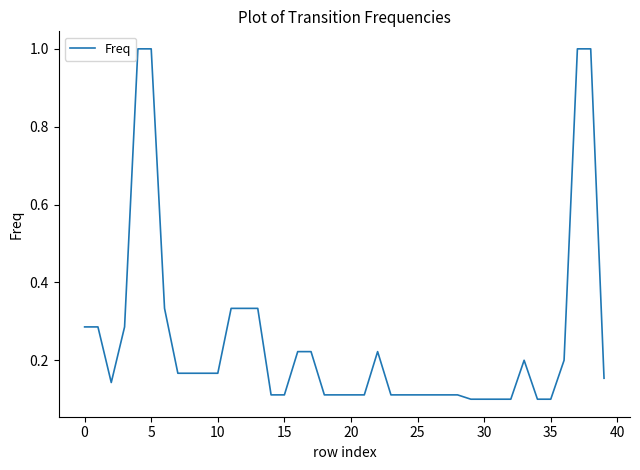

What is the difference between the maximum and minimum values?

0.9